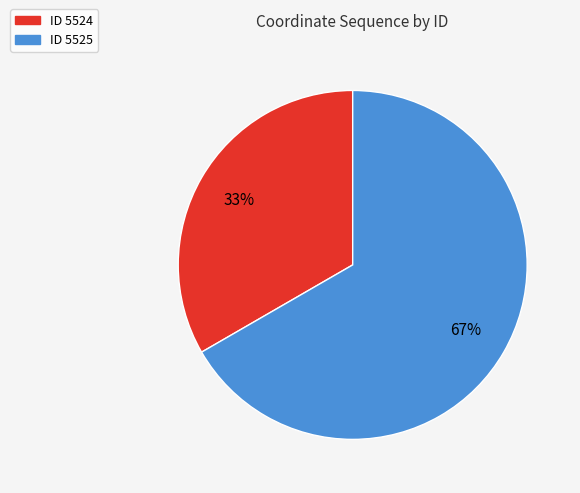

To the nearest percent, what is the average slice percentage?

50%